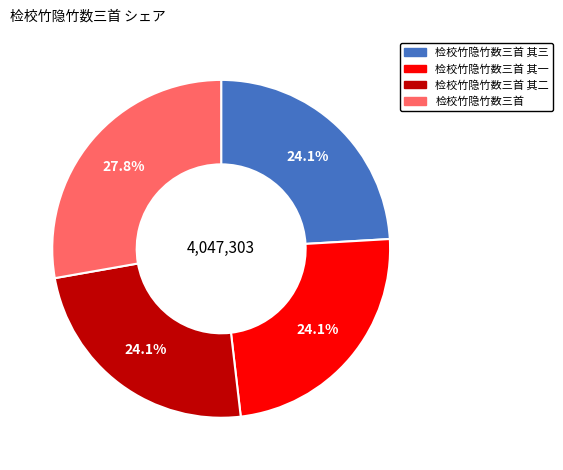

Does 检校竹隐竹数三首 account for over 50% of the chart?

No